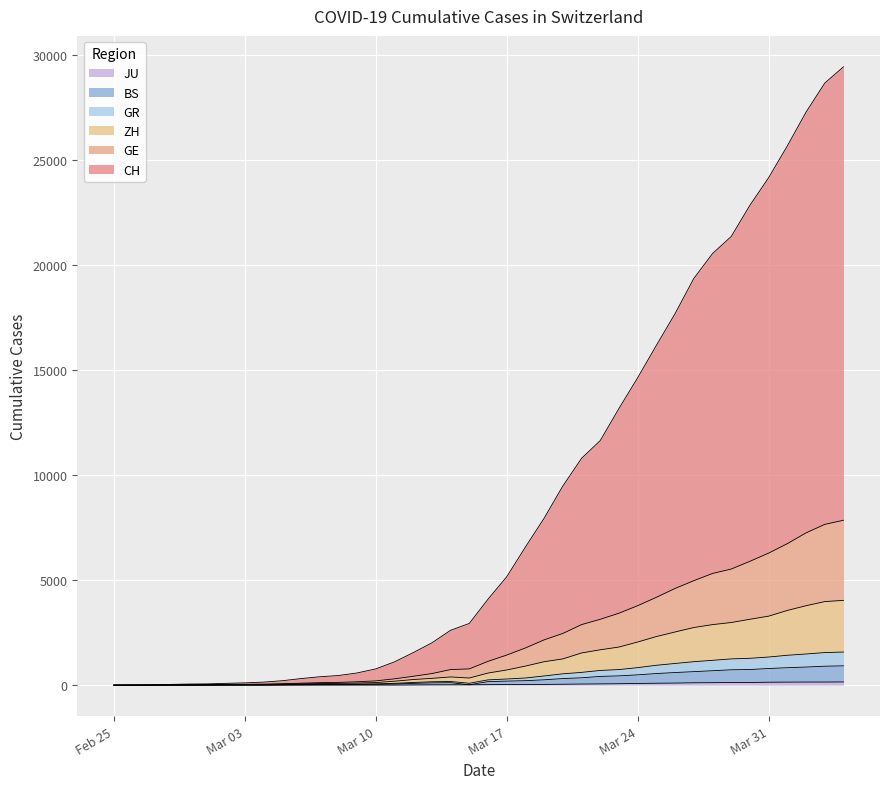

At which label is CH closest to 14724?

Mar 24